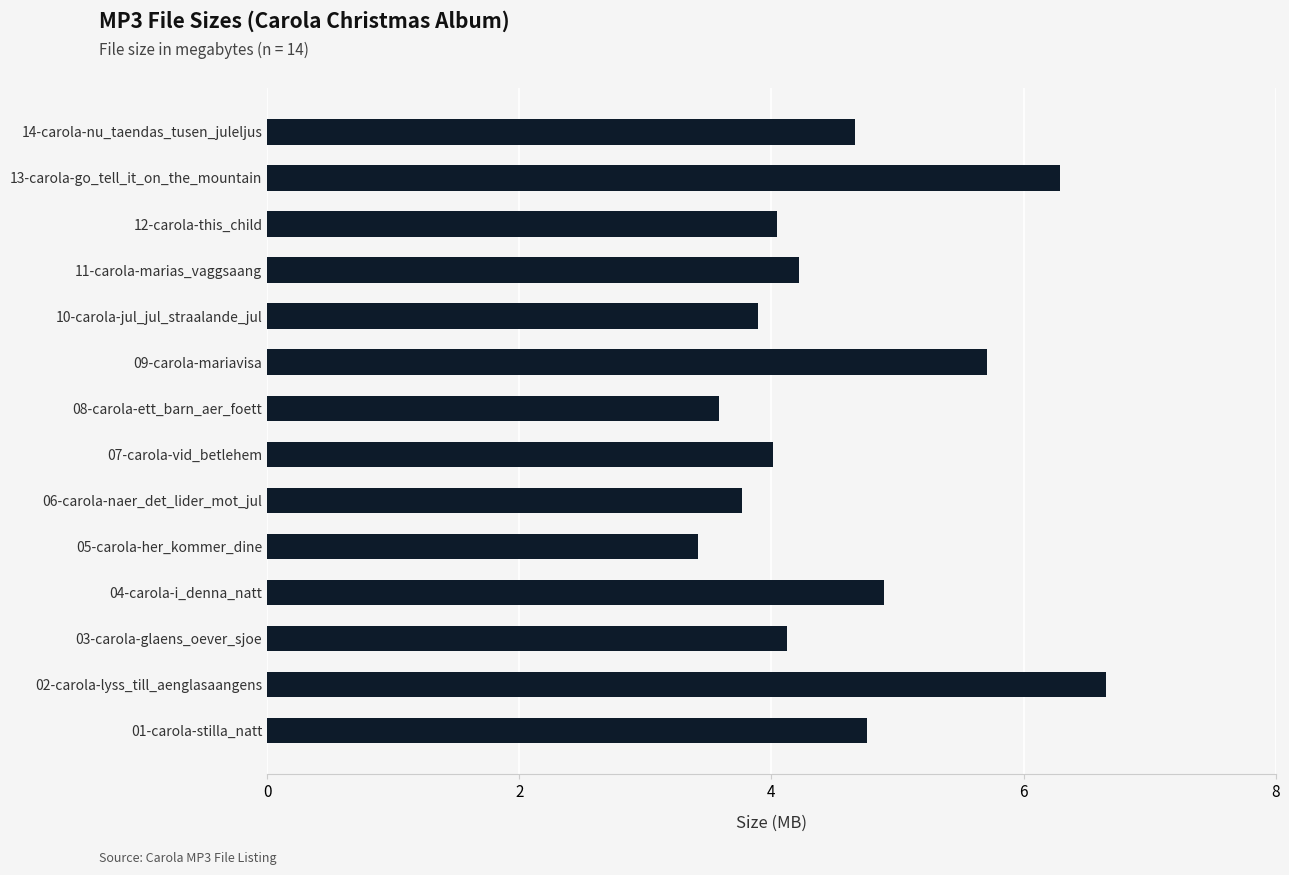

What is the ratio of the value at 13-carola-go_tell_it_on_the_mountain to the value at 05-carola-her_kommer_dine?

1.8